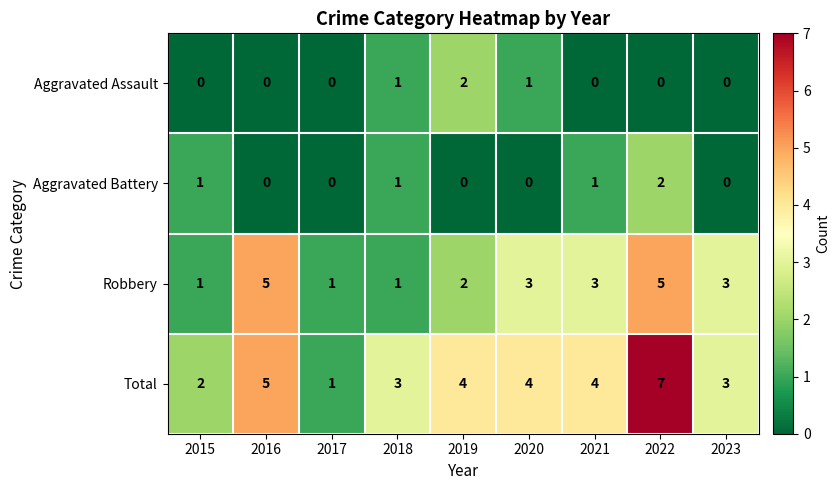

At 2022, list the series in order from largest to smallest.

Total, Robbery, Aggravated Battery, Aggravated Assault